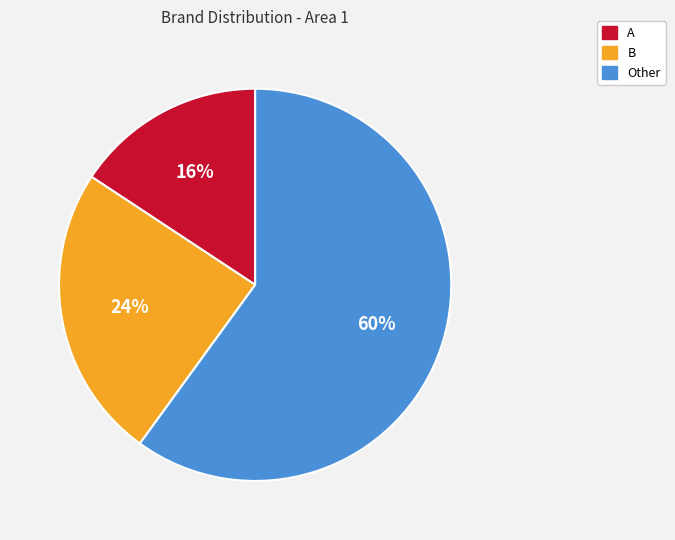

Rank the categories by value from highest to lowest.

Other, B, A